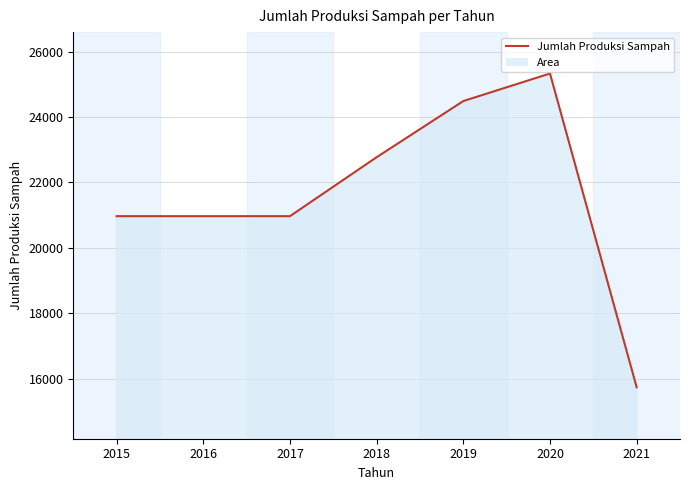

Approximately how many times larger is the value at 2019 compared to 2020?

1.0